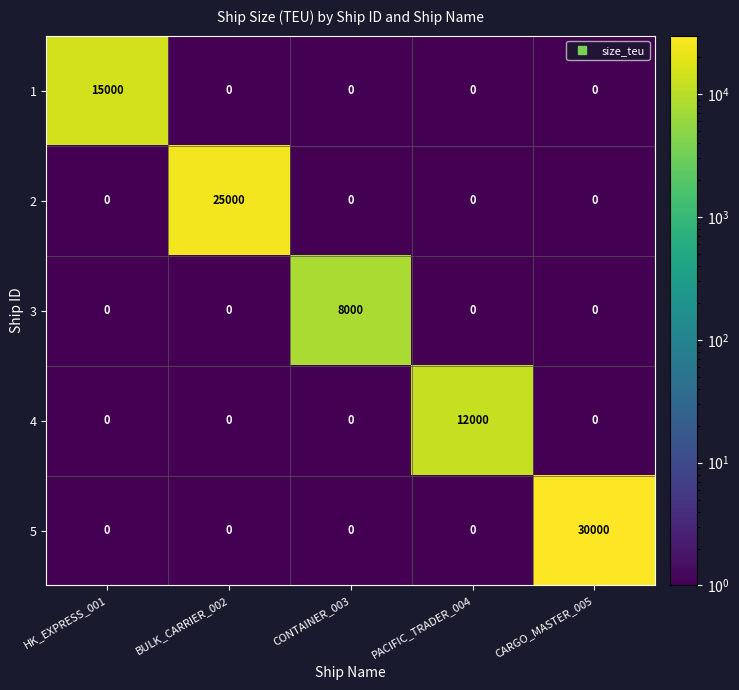

Is it true that 1 equals 0 at BULK_CARRIER_002?

True